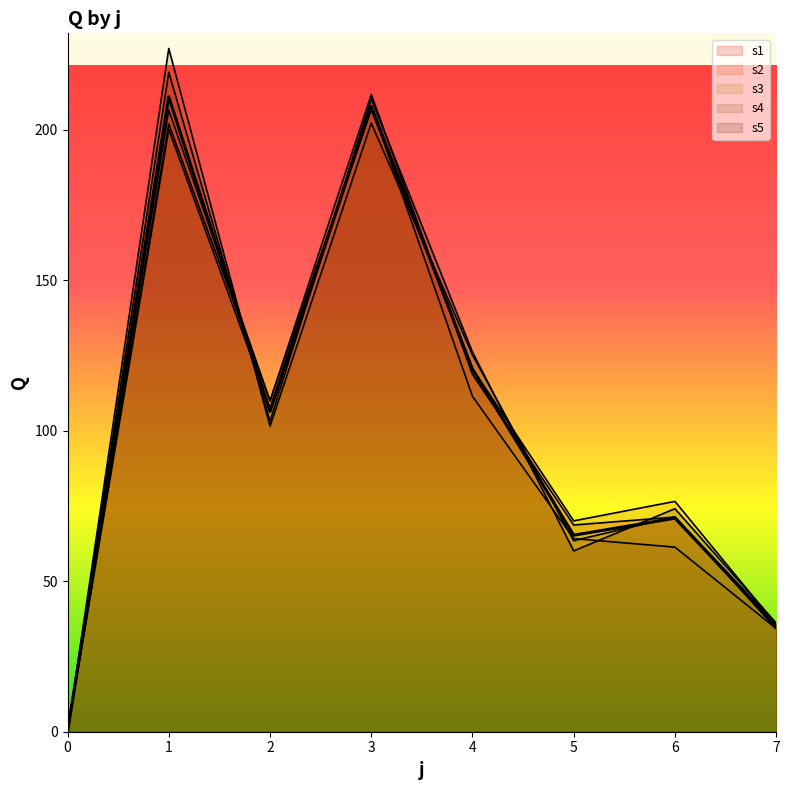

At which category is the sum across all series the highest?

1